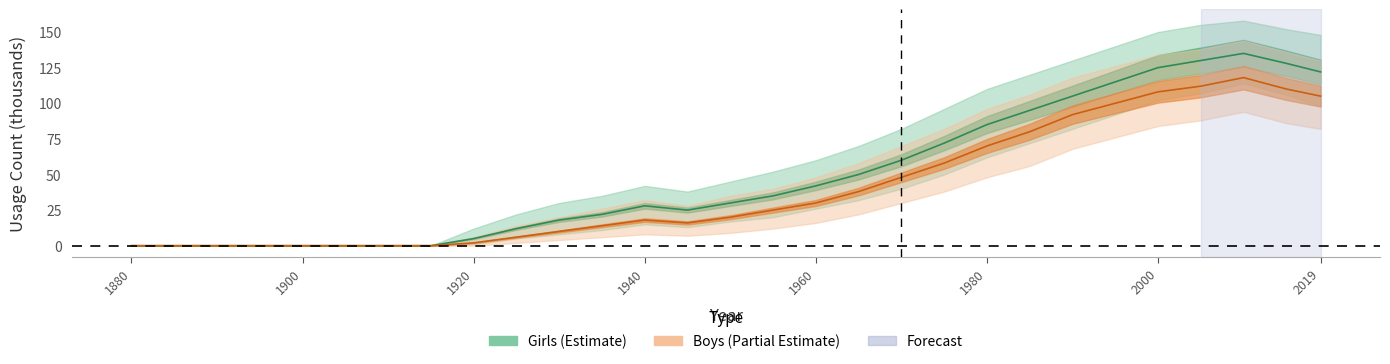

True or false: Boys and Girls cross at least once.

False